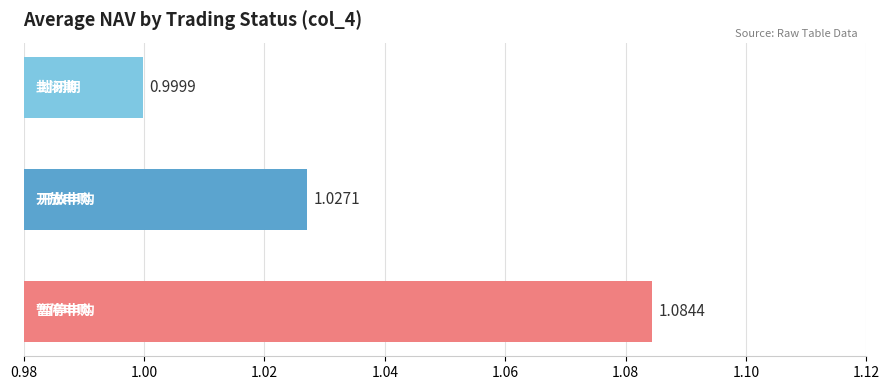

What is the sum of all values?

3.1